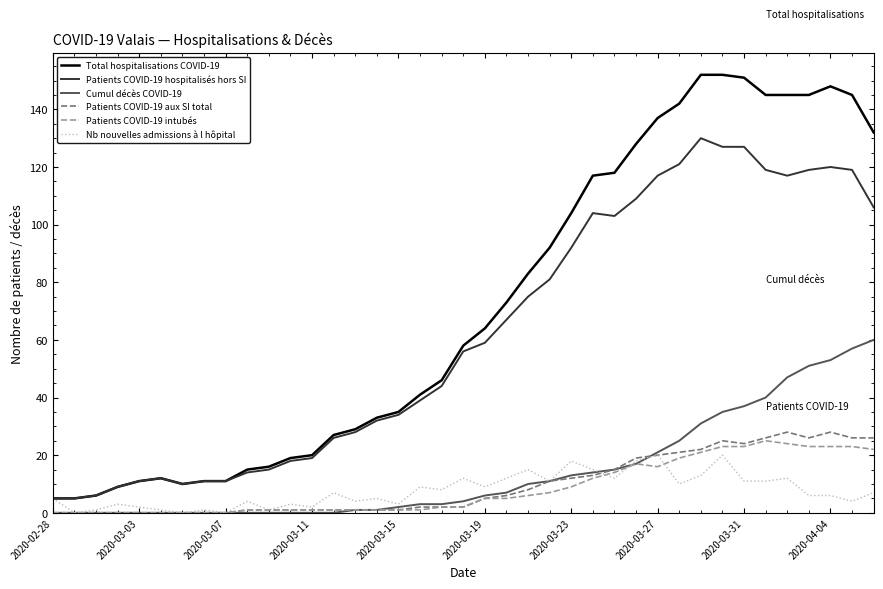

What is the maximum value shown in the chart?

152